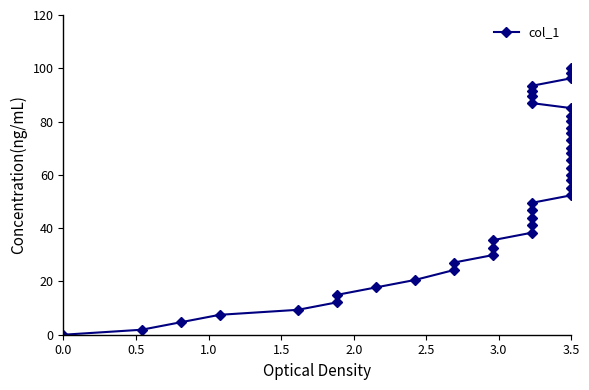

What is the difference between the second highest and minimum values?

98.1